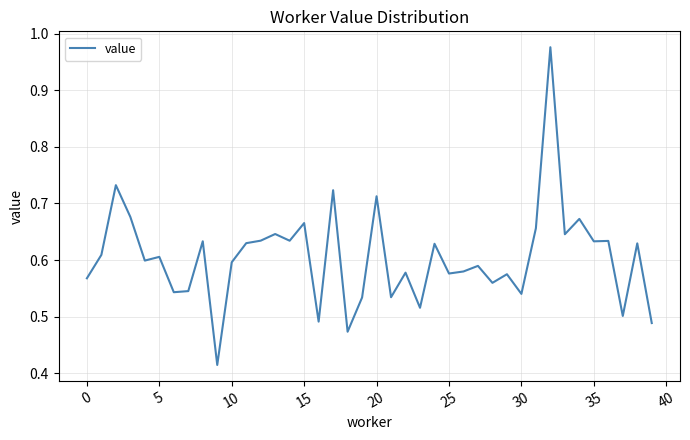

How many interior local peaks (higher than both neighbors) does the data have?

15